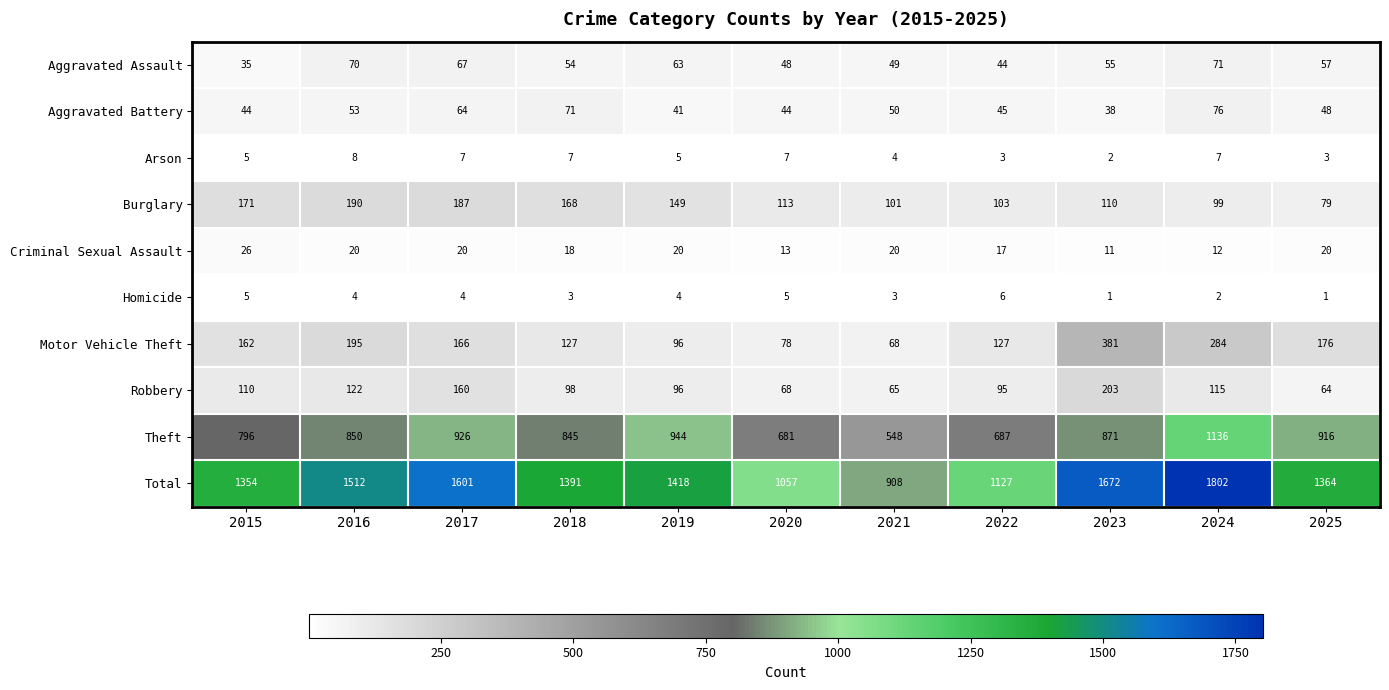

Rank the series by their maximum value, from highest to lowest.

Total, Theft, Motor Vehicle Theft, Robbery, Burglary, Aggravated Battery, Aggravated Assault, Criminal Sexual Assault, Arson, Homicide